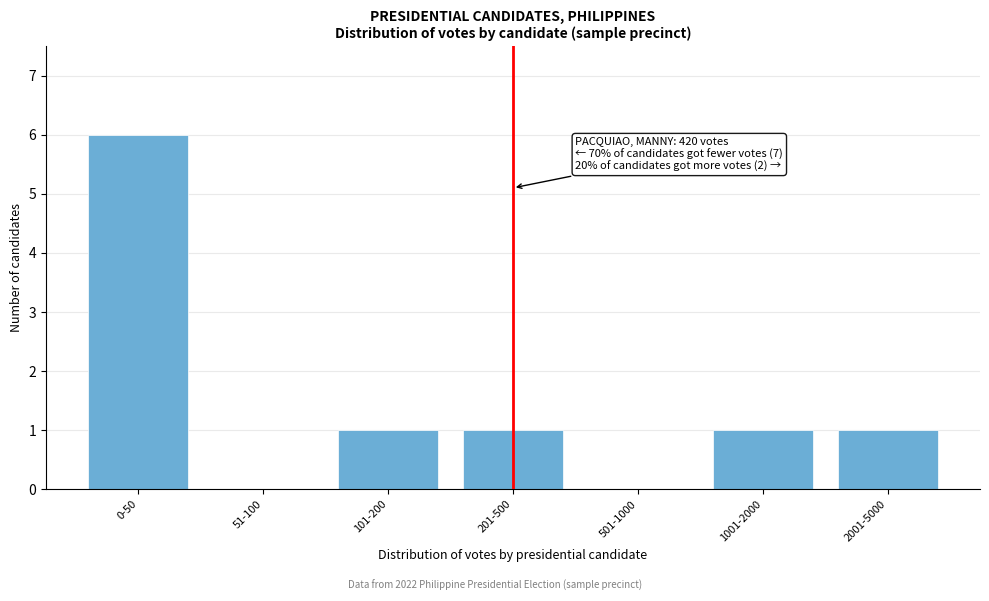

Reading right to left, extract all data points from this chart.

2001-5000=1	1001-2000=1	501-1000=0	201-500=1	101-200=1	51-100=0	0-50=6